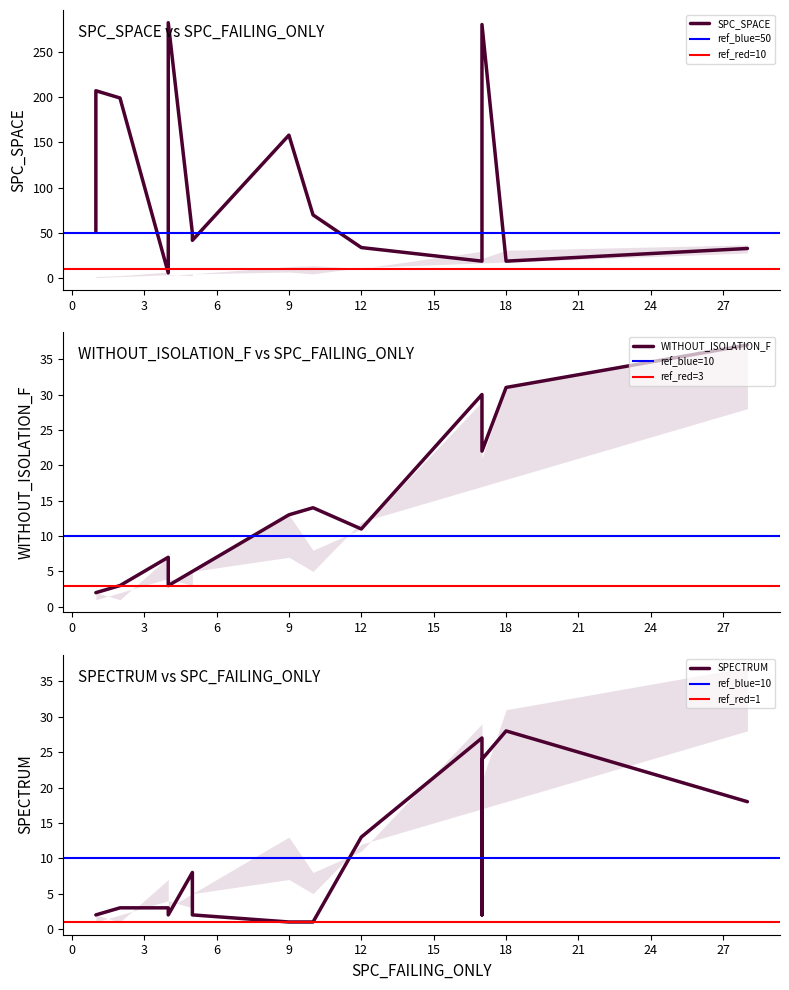

Does the chart display data point markers on the line(s)?

No